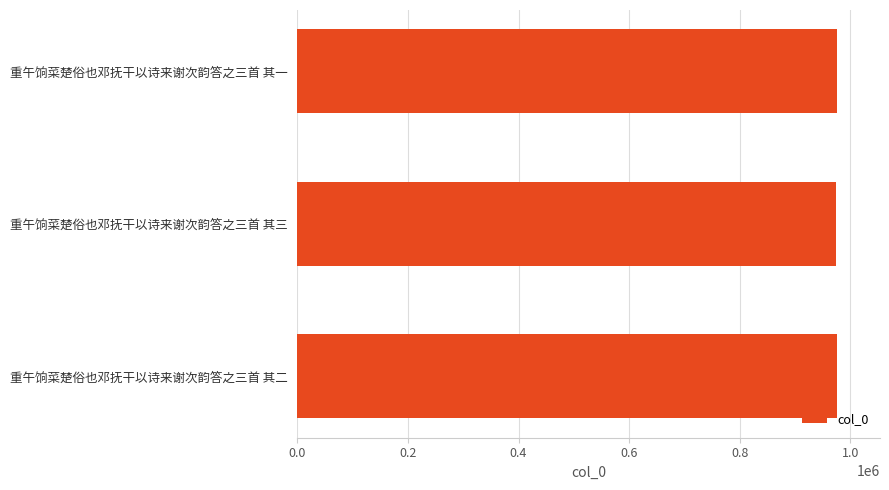

What is the ratio of the value at 重午饷菜楚俗也邓抚干以诗来谢次韵答之三首 其一 to the value at 重午饷菜楚俗也邓抚干以诗来谢次韵答之三首 其二?

1.0